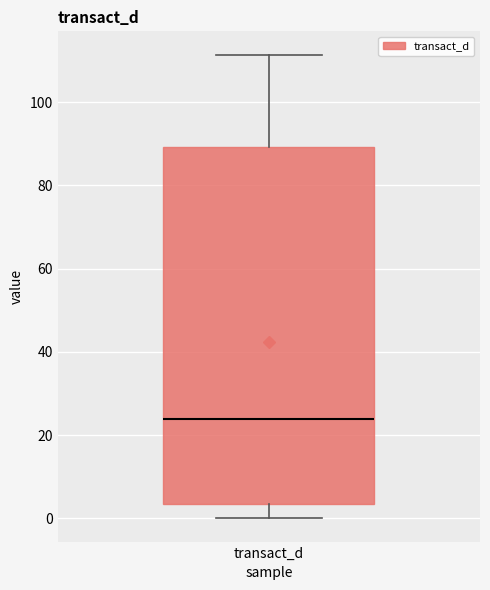

Read this box plot against the y-axis: the position of the median line, the range covered by the box, and the ends of both whiskers. The values are not printed on the chart, so give them approximately, as read against the axis.

median 24, box 4 to 90, whiskers 0 to 112